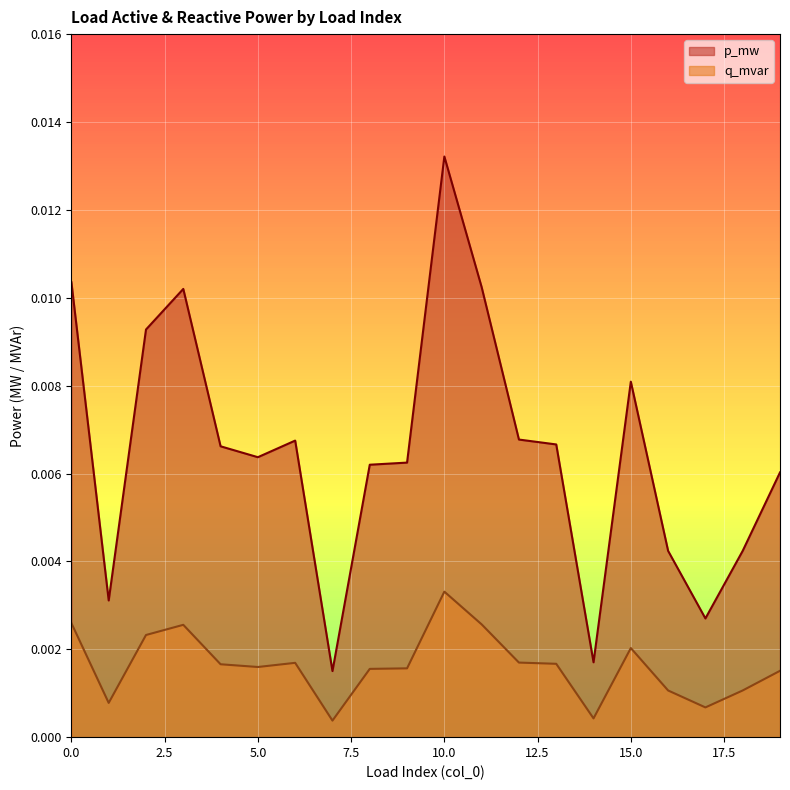

Between 3 and 18, which series saw the biggest shift?

p_mw